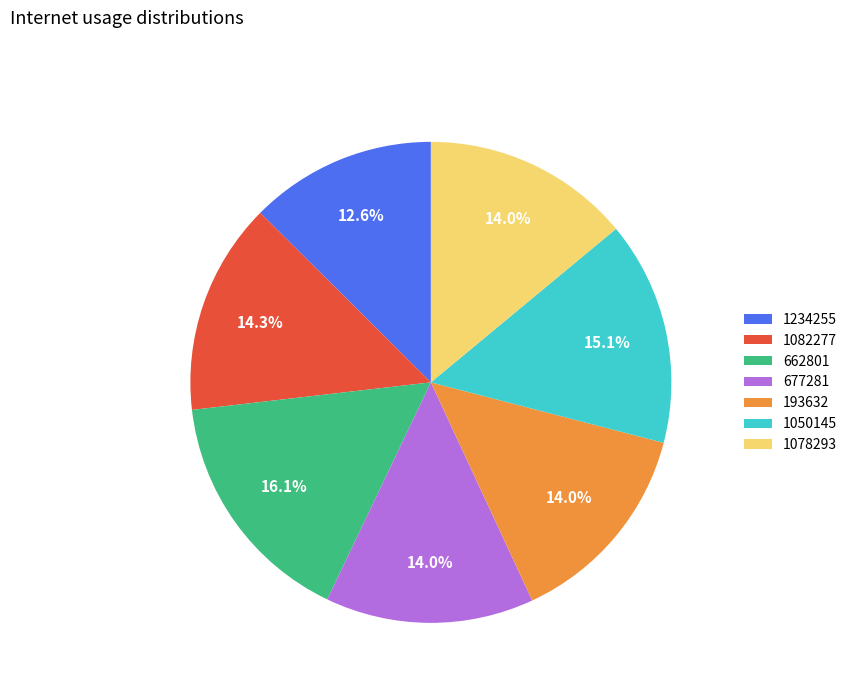

What is the smallest slice in the pie chart?

1234255